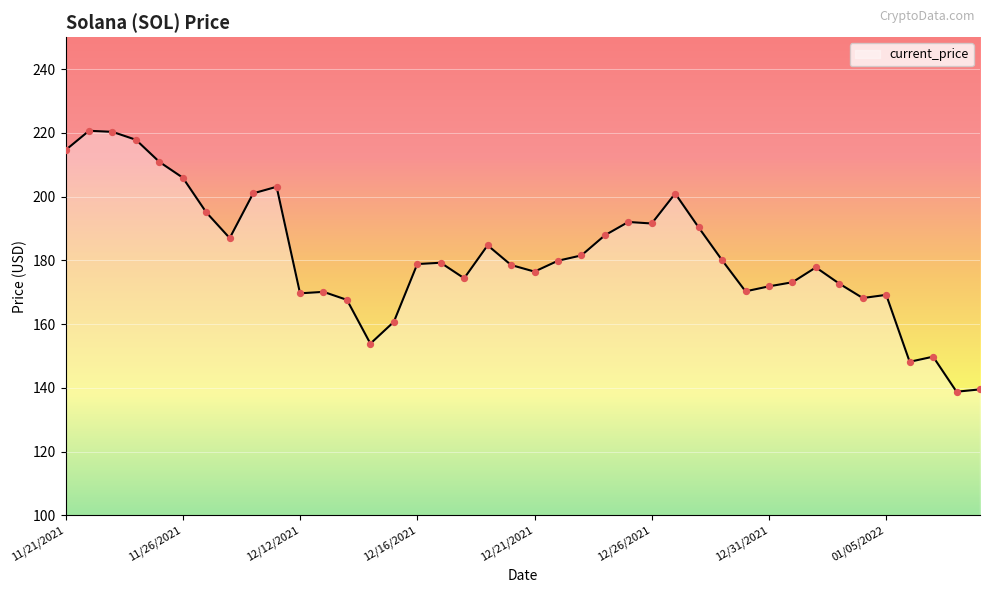

What is the difference between the maximum and minimum values?

81.8